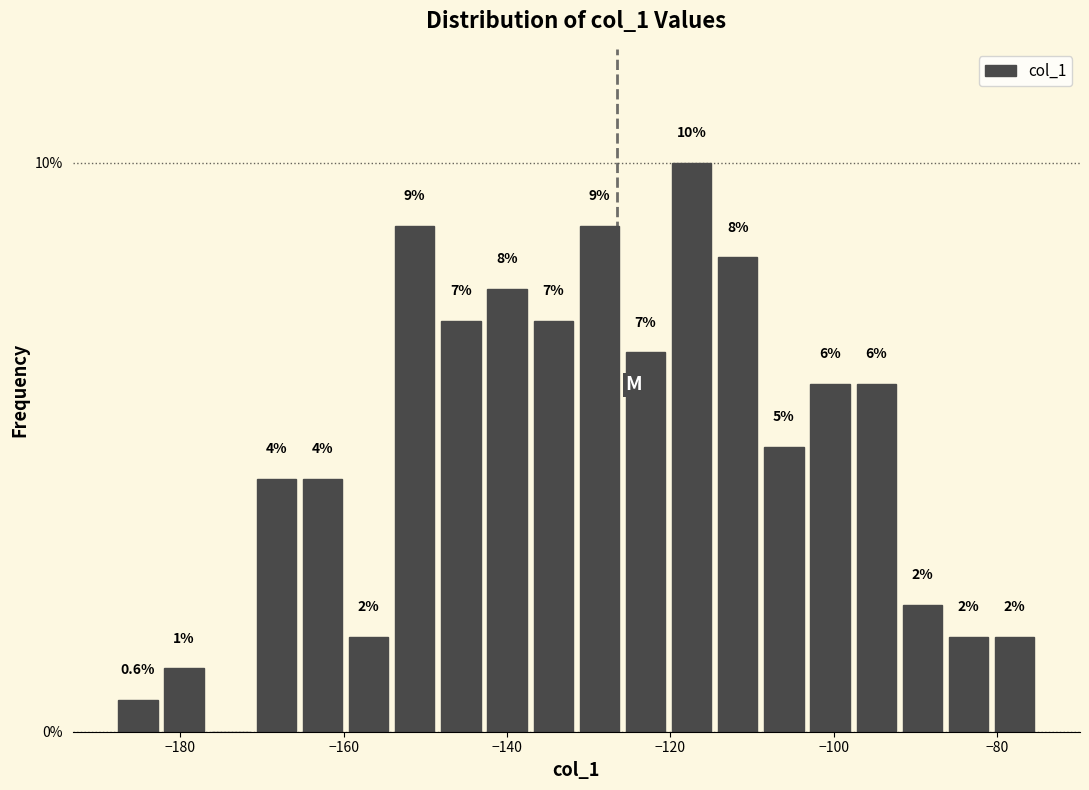

Around what value on the x-axis is the tallest bar? Give the approximate position of its centre, as read against the axis.

-118